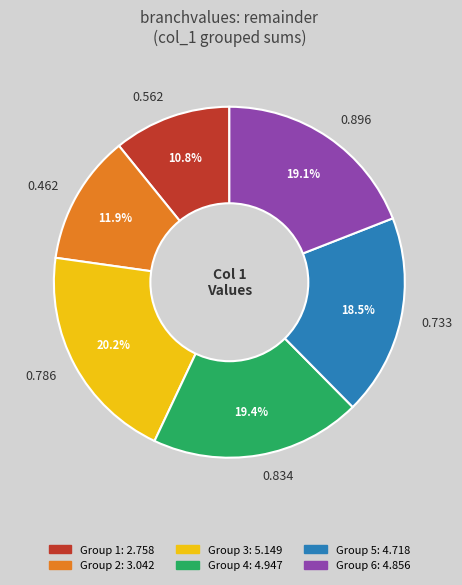

Does 0.733 account for over 50% of the chart?

No